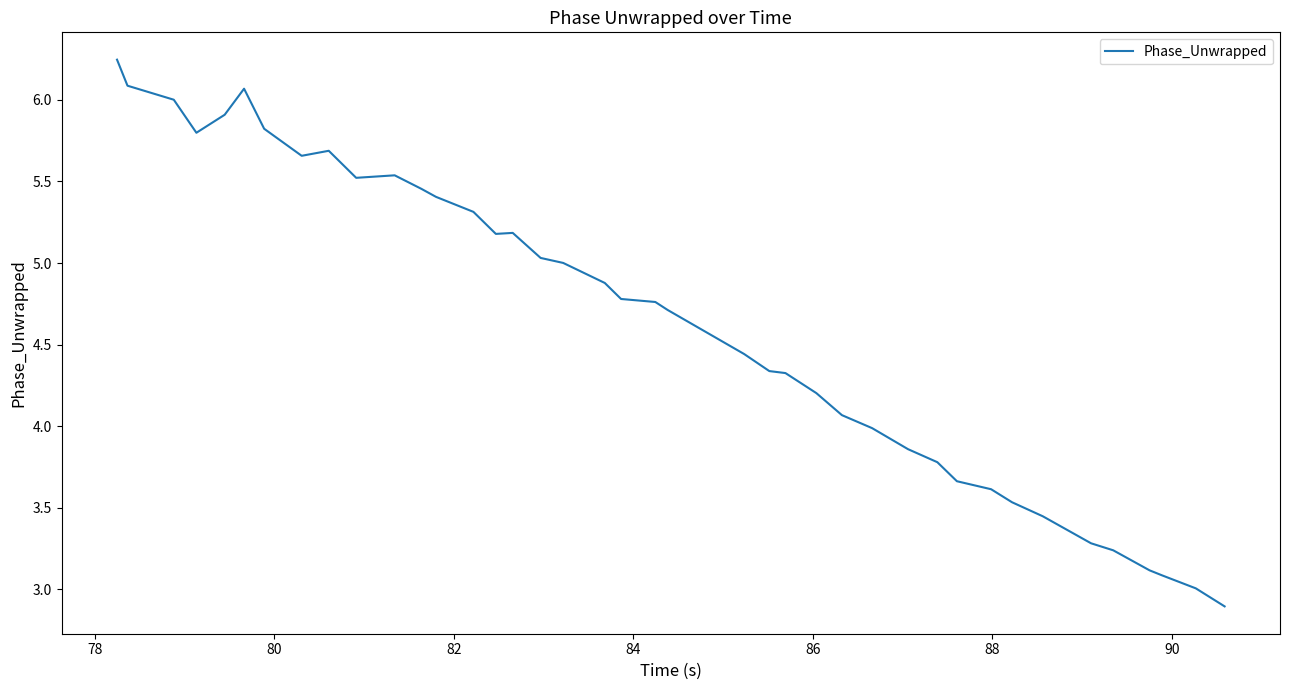

True or false: the data has more than 0 interior local peaks.

True